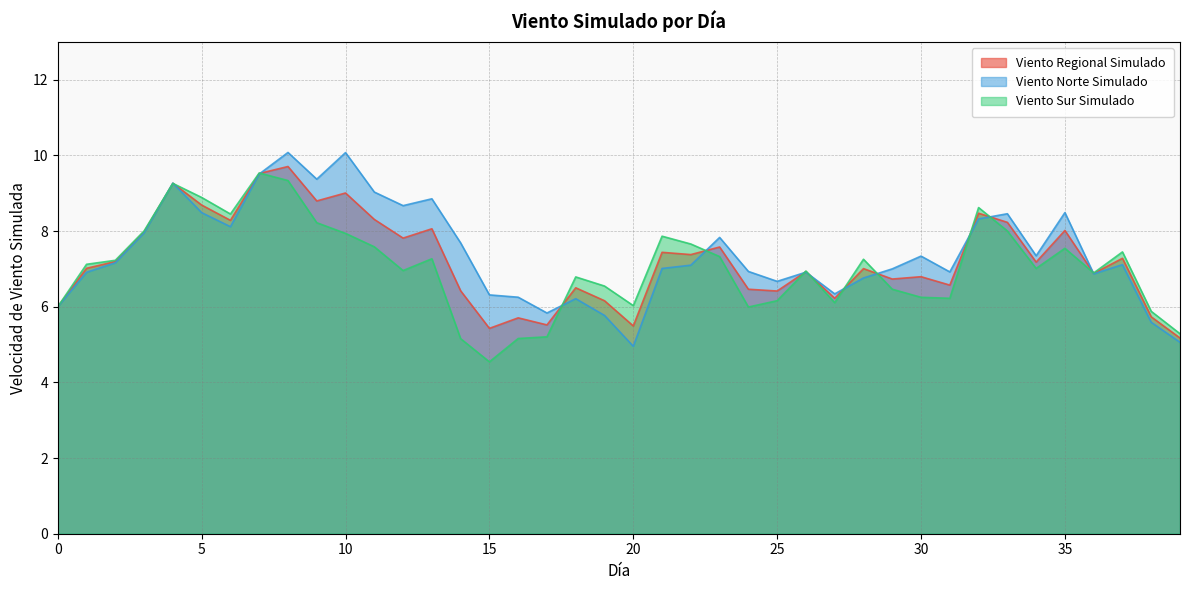

Rank the series by their maximum value, from lowest to highest.

Viento Sur Simulado, Viento Regional Simulado, Viento Norte Simulado